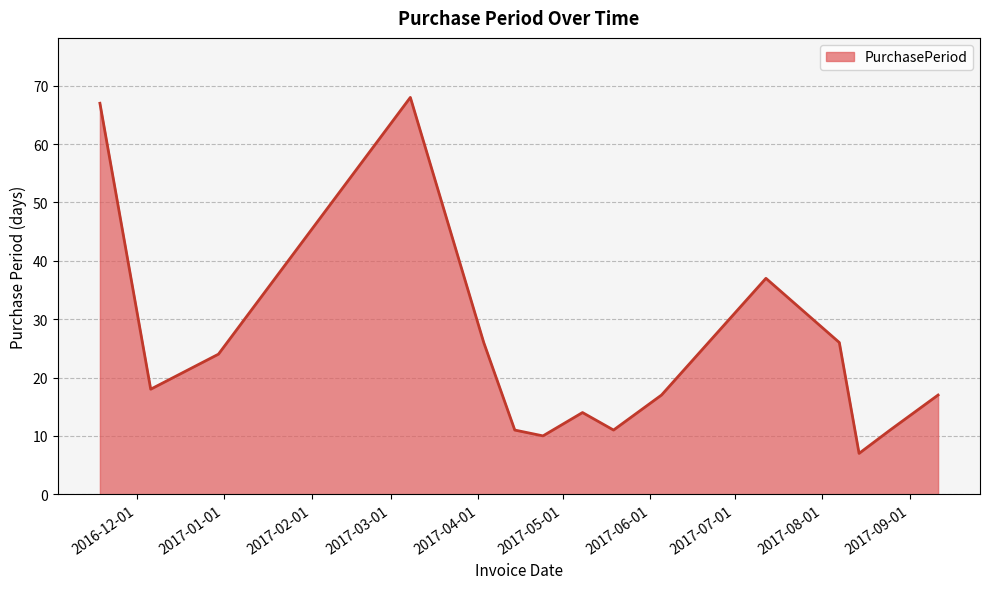

What is the minimum value shown in the chart?

7